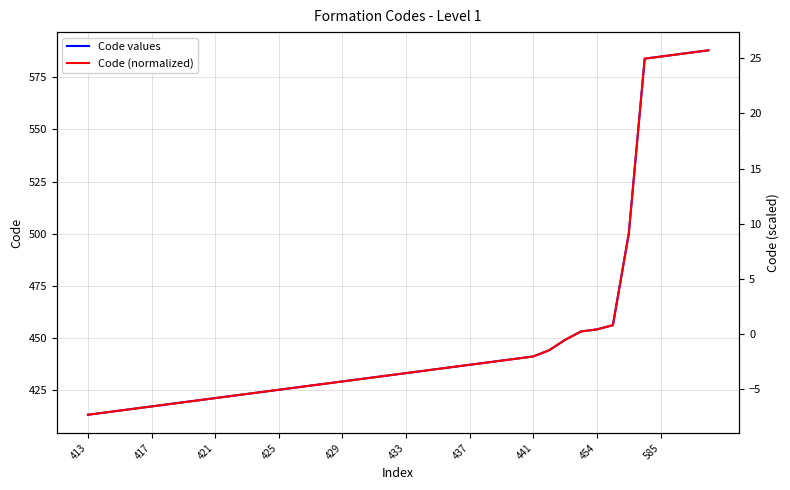

True or false: Code values and Code (normalized) intersect in this chart.

False